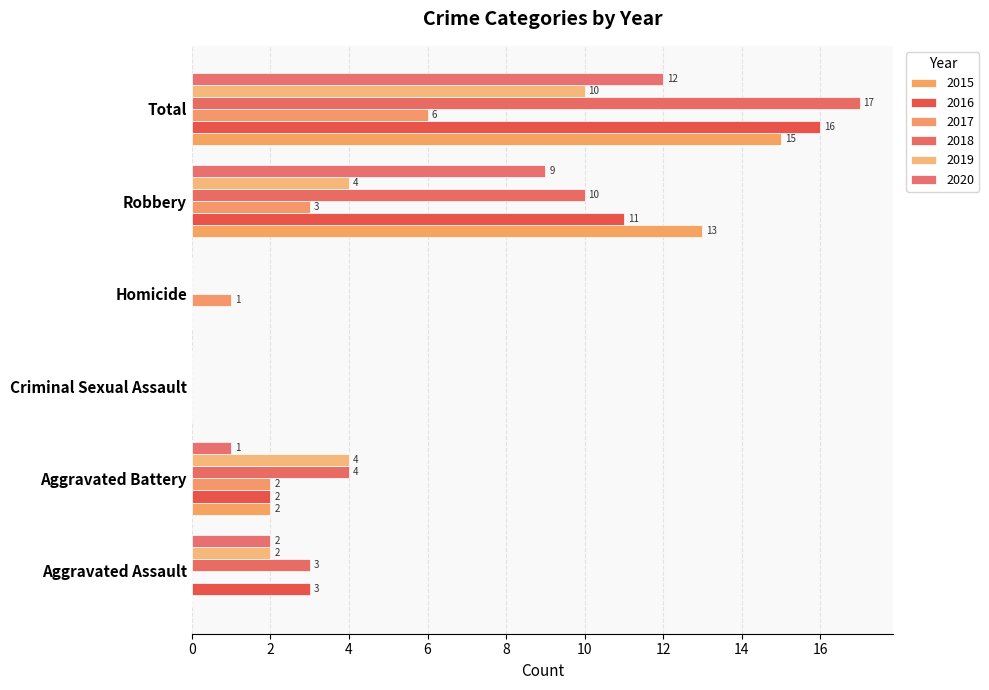

How many categories are shown in the chart?

6